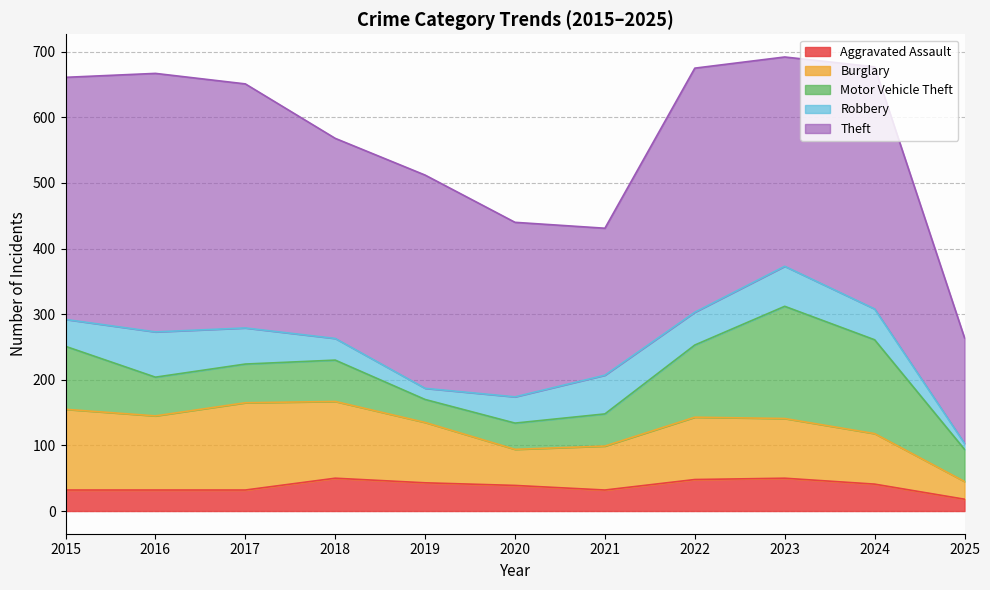

Which has a higher value, 2016 or 2021?

2016